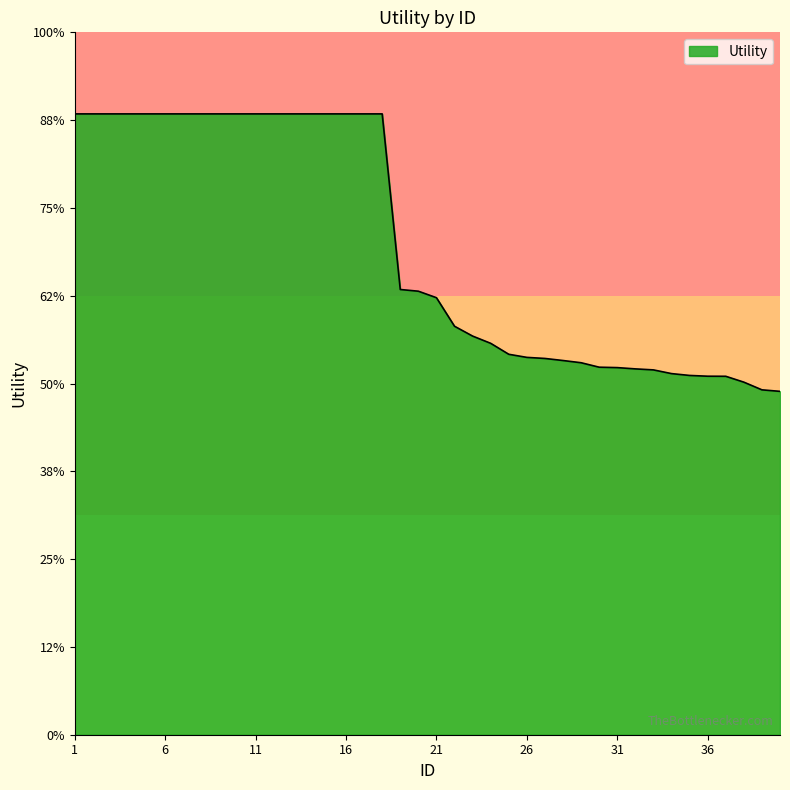

Reading left to right, extract all data points from this chart.

1.4	1.4	1.4	1.4	1.4	1.4	1.4	1.4	1.4	1.4	1.4	1.4	1.4	1.4	1.4	1.4	1.4	1.4	1.0	1.0	1.0	0.9	0.9	0.9	0.9	0.9	0.9	0.9	0.8	0.8	0.8	0.8	0.8	0.8	0.8	0.8	0.8	0.8	0.8	0.8